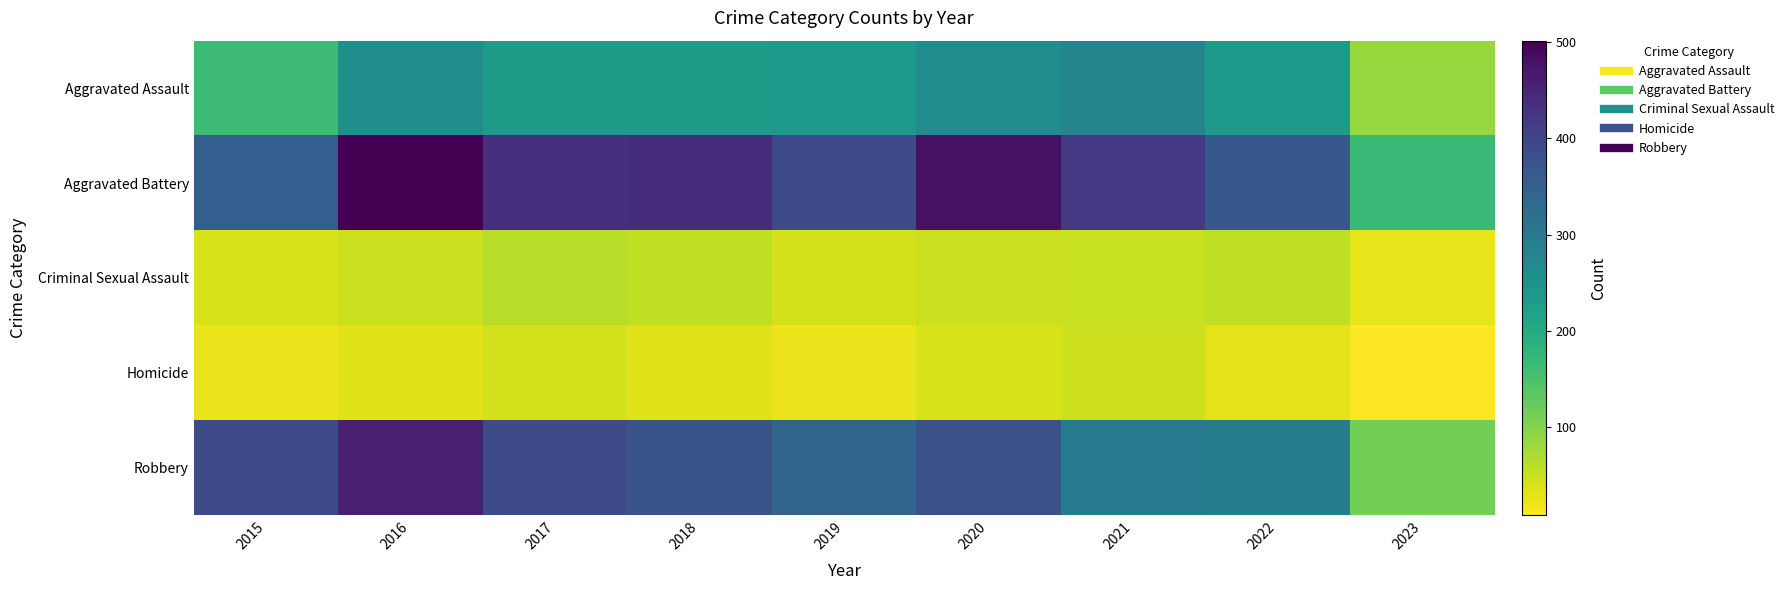

Between 2019 and 2017, which is larger?

2019